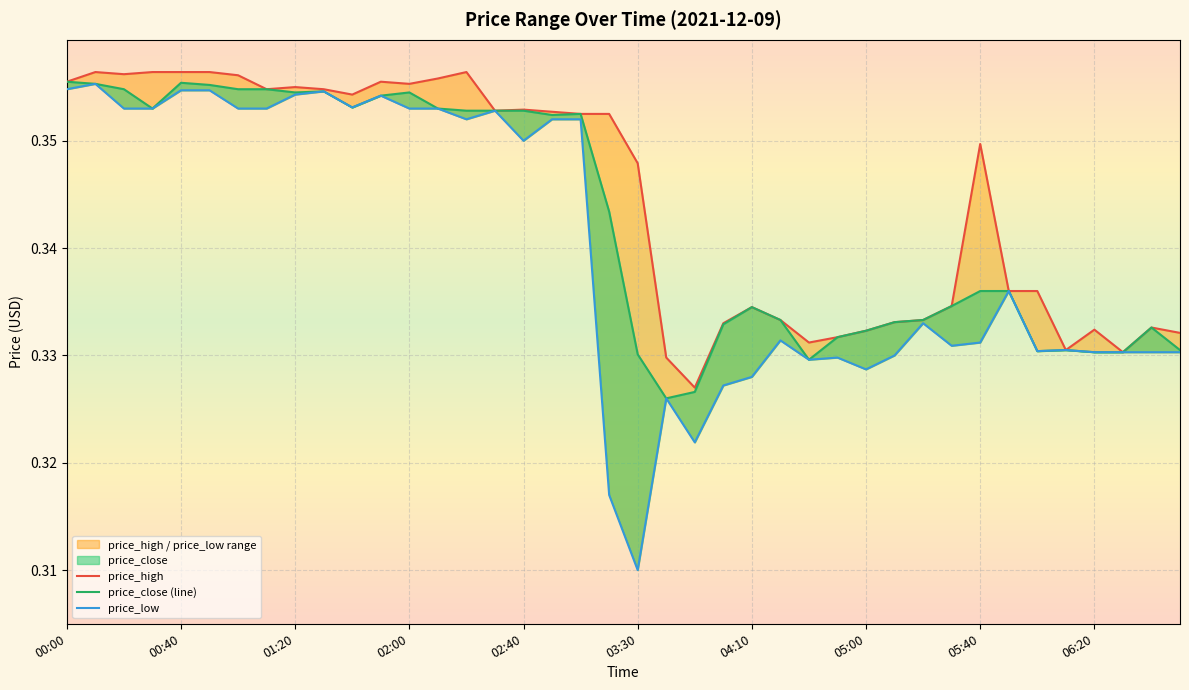

Is it true that price_close (line) equals 0.3 at 33?

True